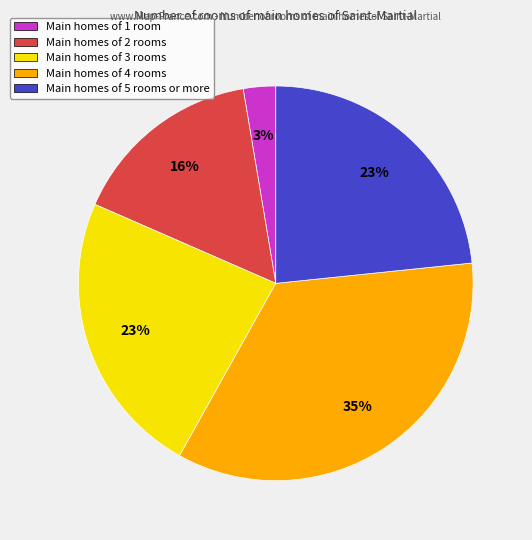

What percentage is the Main homes of 4 rooms slice, to the nearest percent?

35%